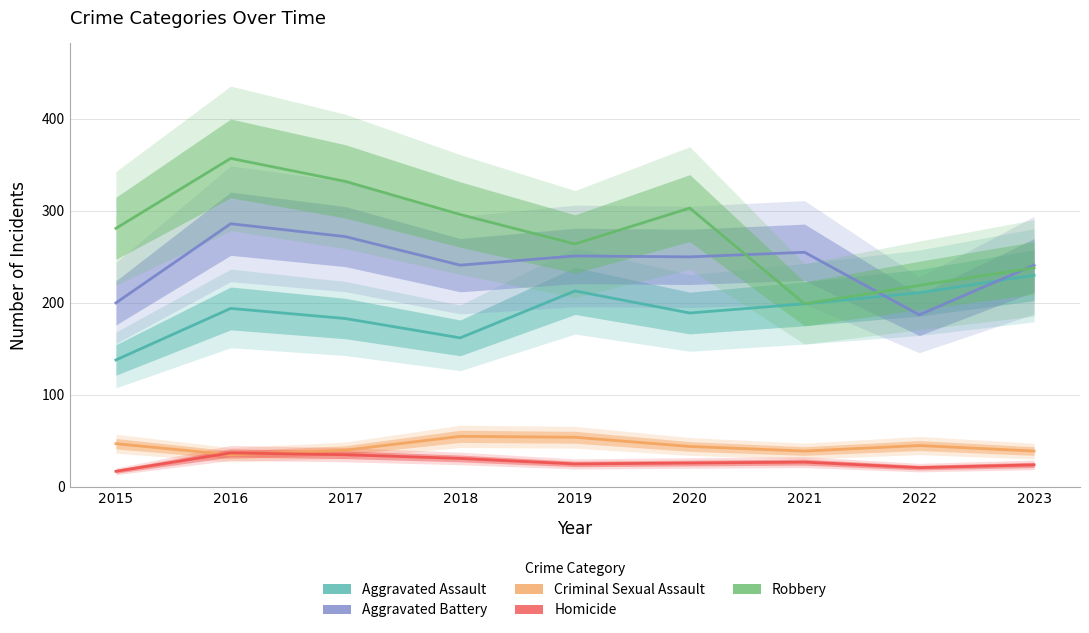

The value of Criminal Sexual Assault at 2019 is 22. True or false?

False